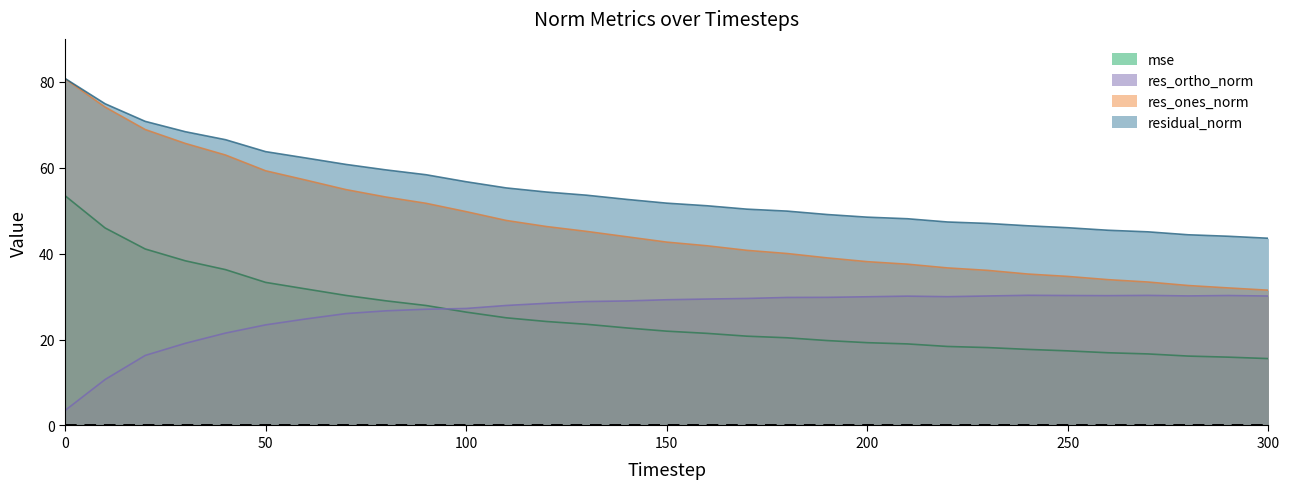

Read the res_ones_norm value at 100.

49.8